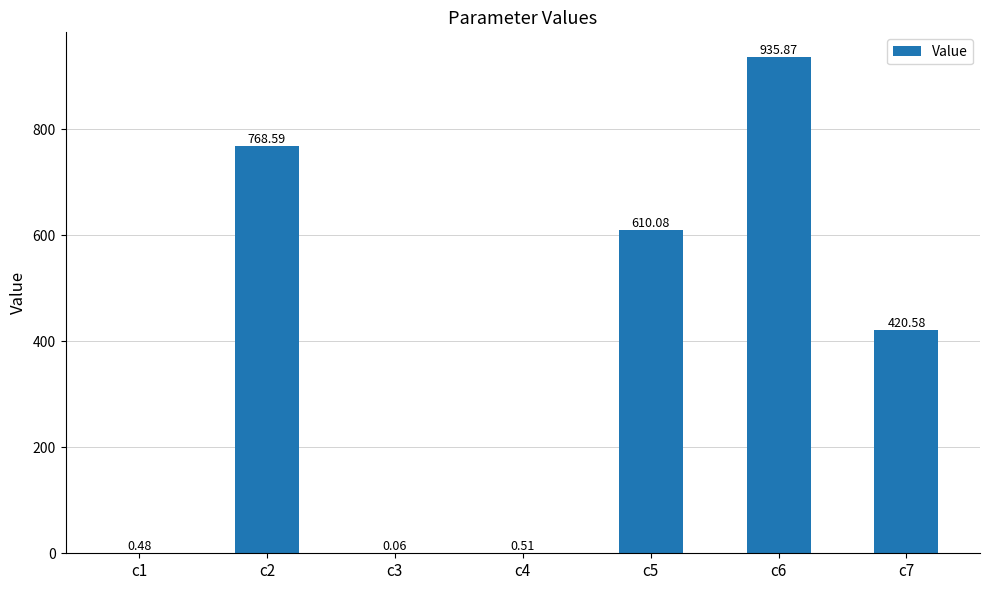

What is the sum of the values at c7 and c3?

420.6